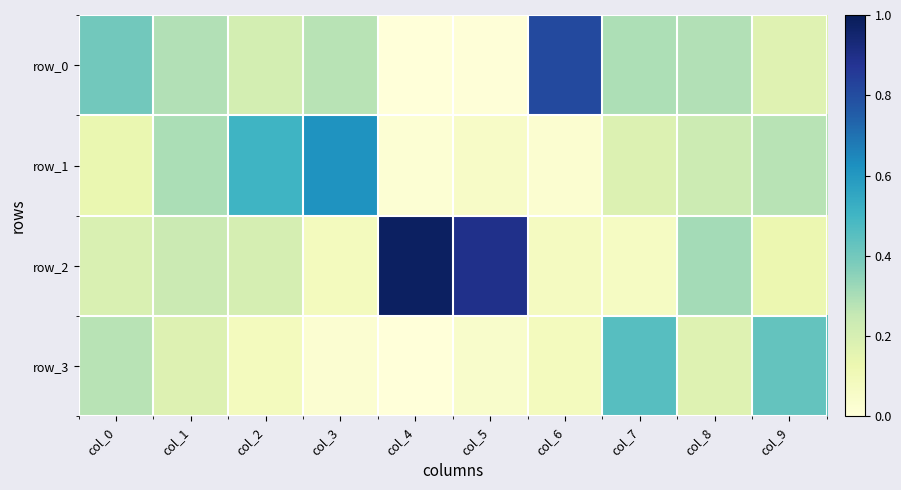

Which series changed the most between col_5 and col_9?

row_2